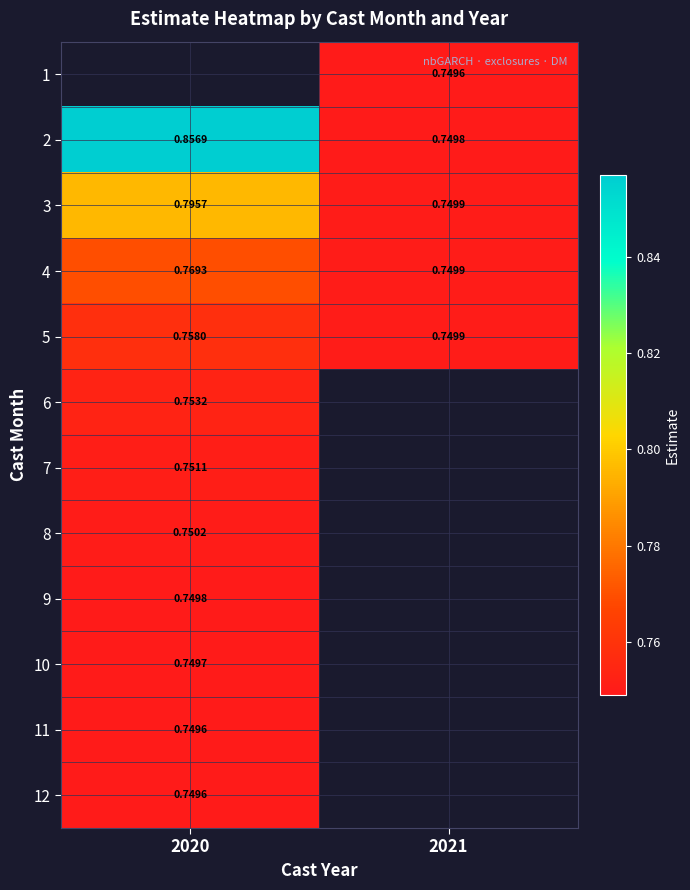

Which label corresponds to the largest value in the chart?

2020